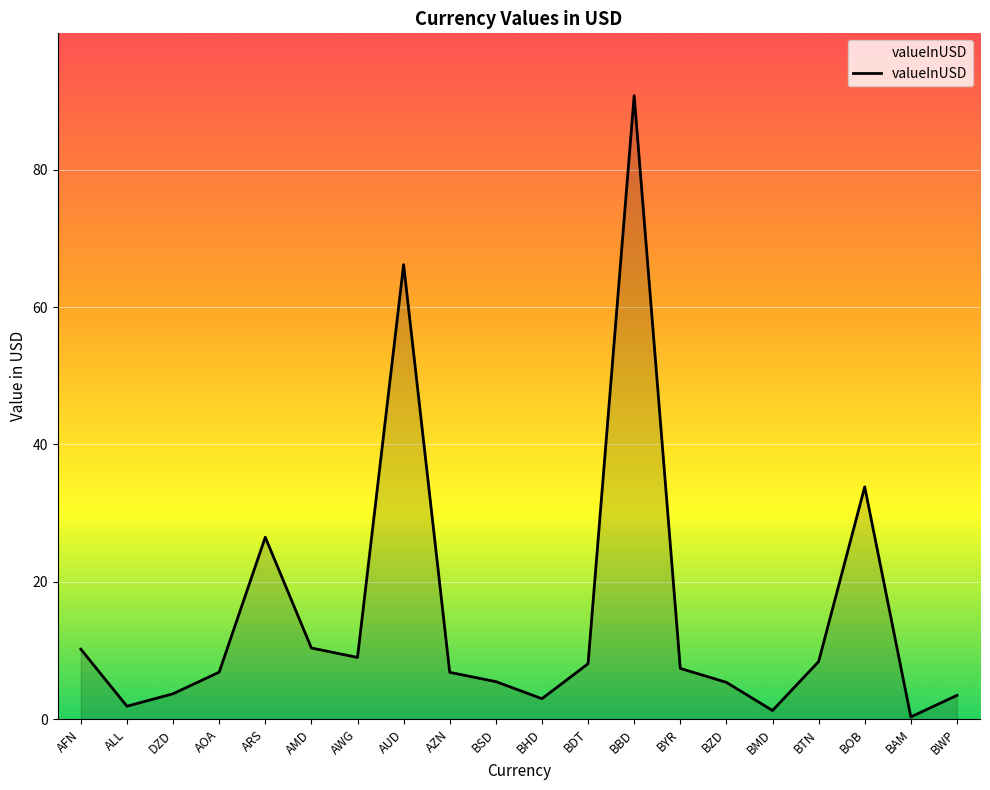

How many interior local peaks (higher than both neighbors) does the data have?

4